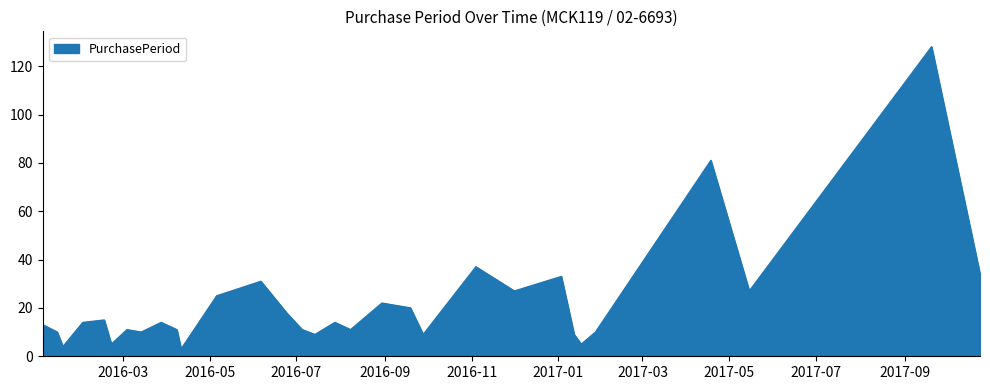

What is the difference between the maximum and minimum values?

125